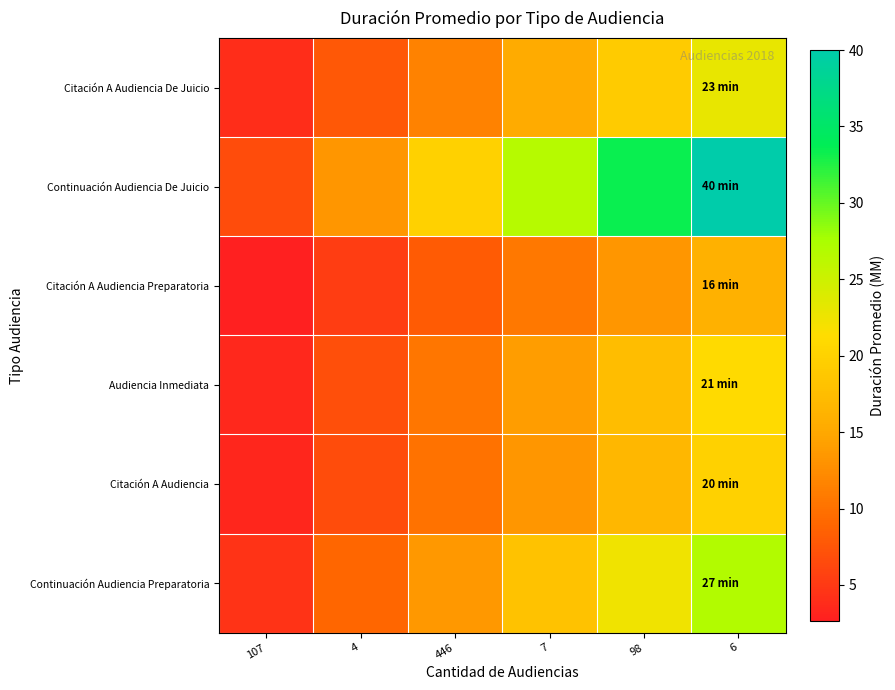

How many categories are shown in the chart?

6